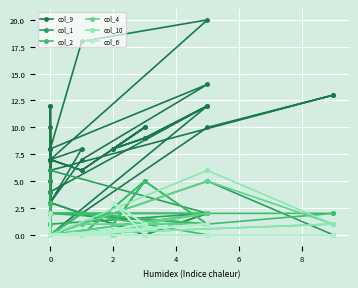

What is the total value across all series at 6?

17